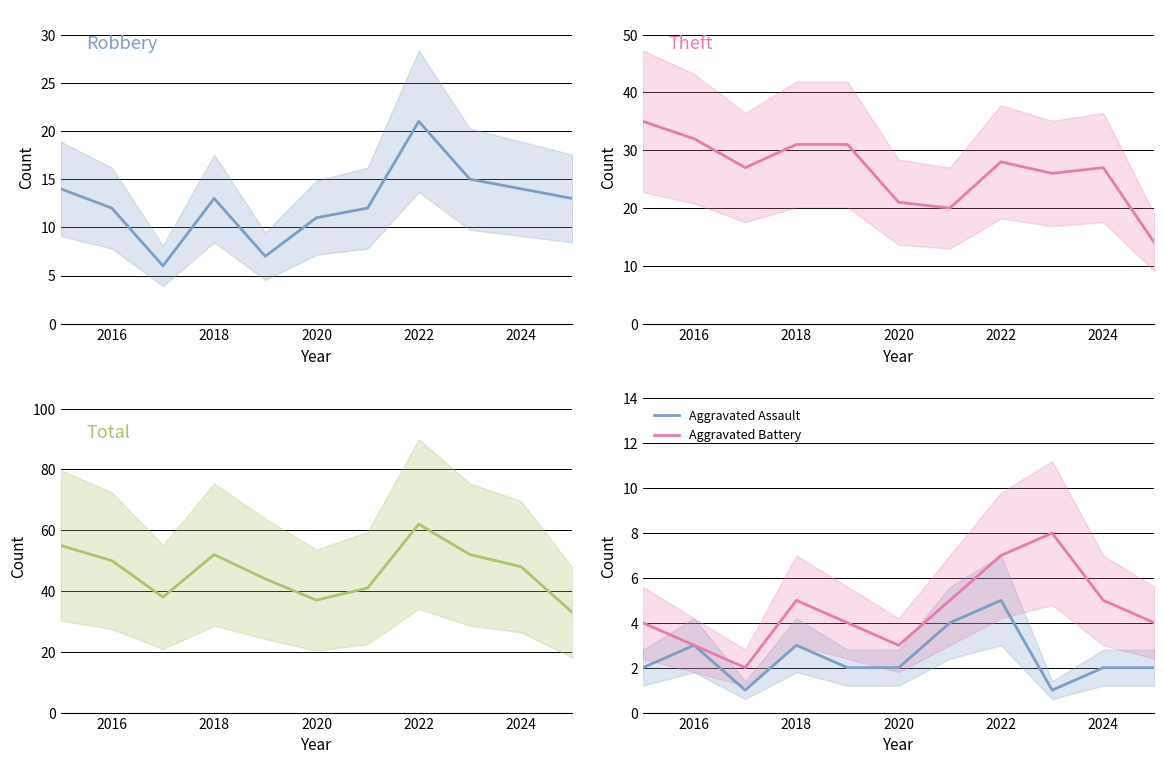

The Aggravated Battery series shows 5 at 2018. True or false?

True